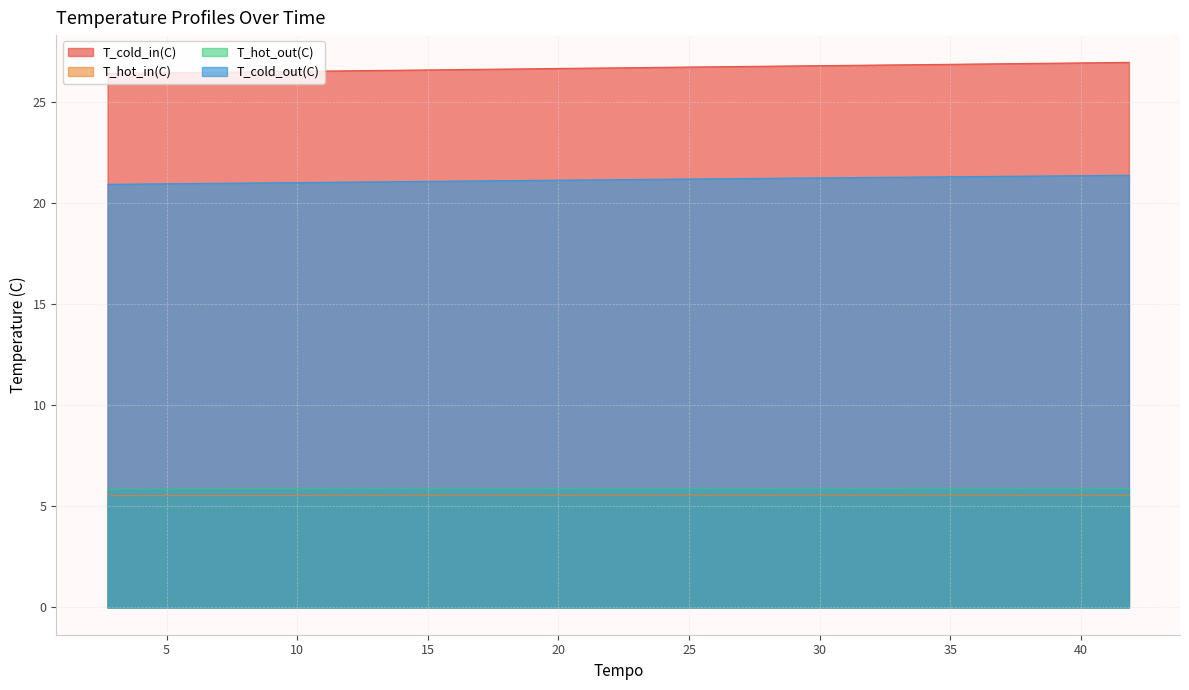

Which series has the largest total across all categories?

T_cold_in(C)